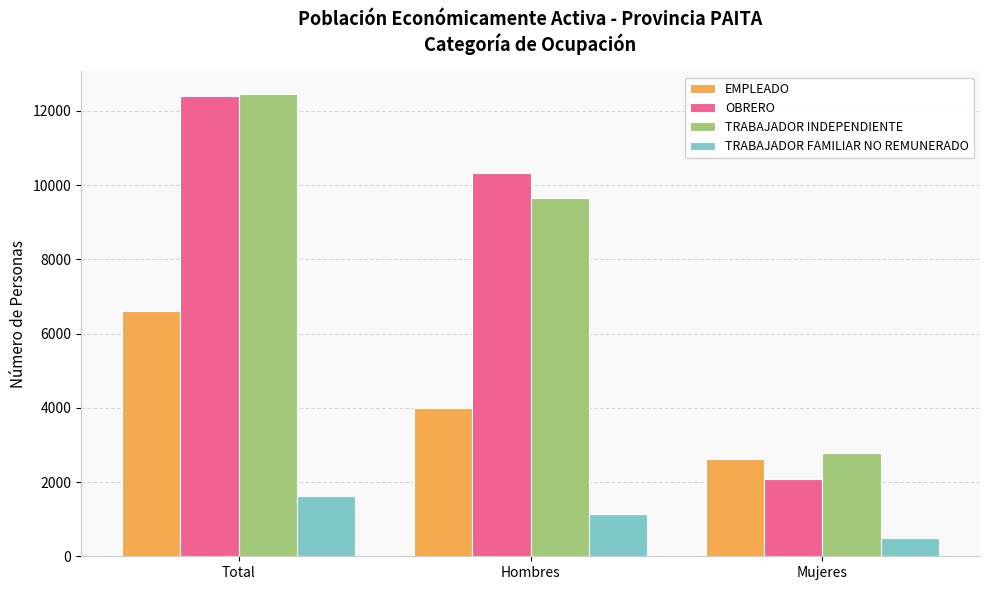

Rank the categories by OBRERO value from lowest to highest.

Mujeres, Hombres, Total